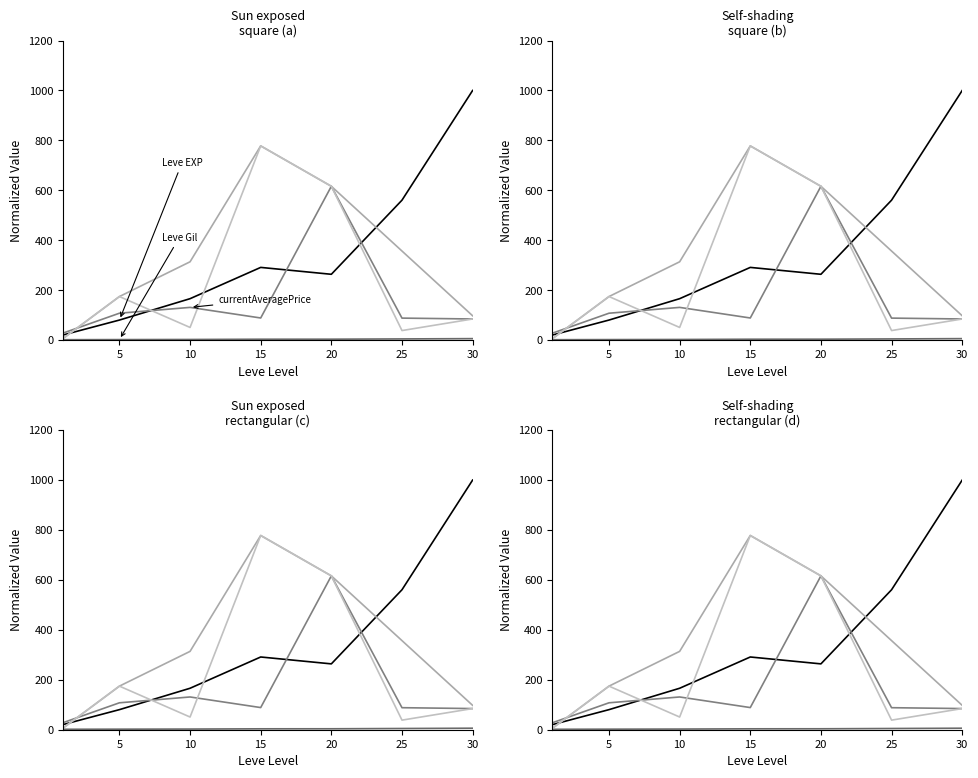

Where is the first local minimum for currentAveragePriceHQ?

10